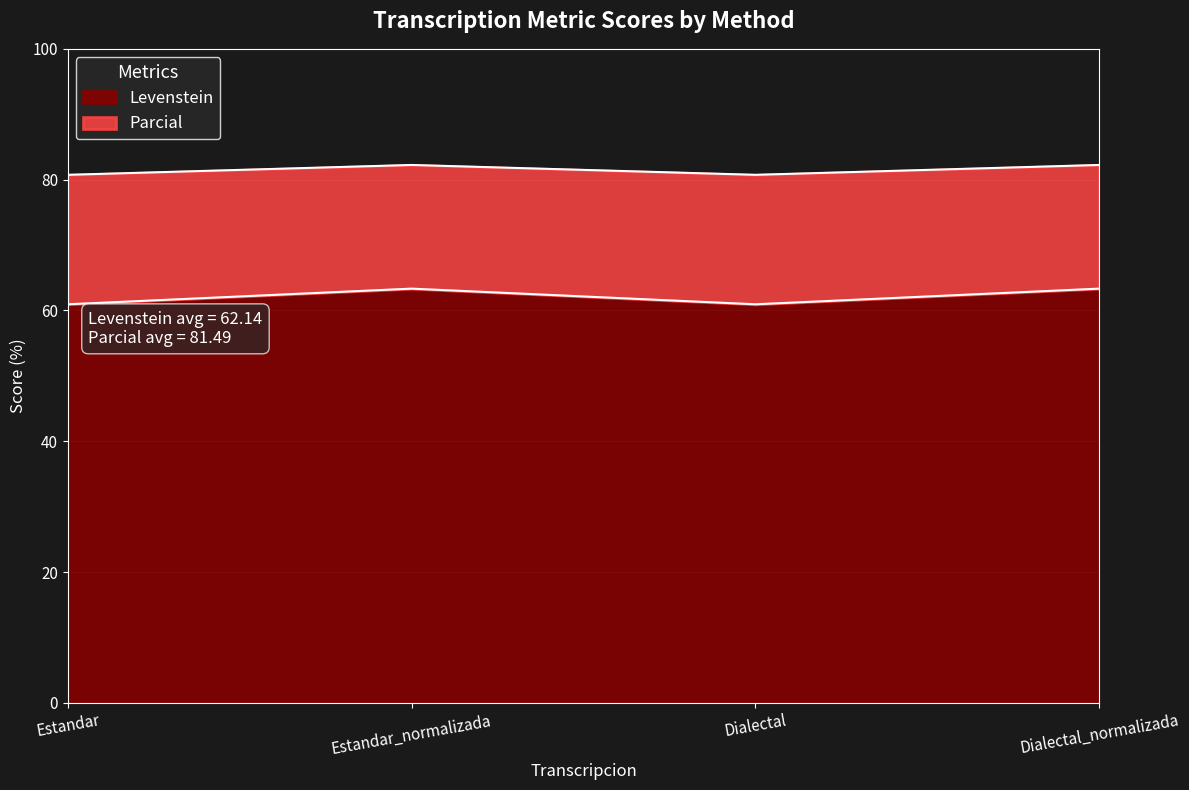

What is the approximate value of Parcial at Dialectal_normalizada?

82.2